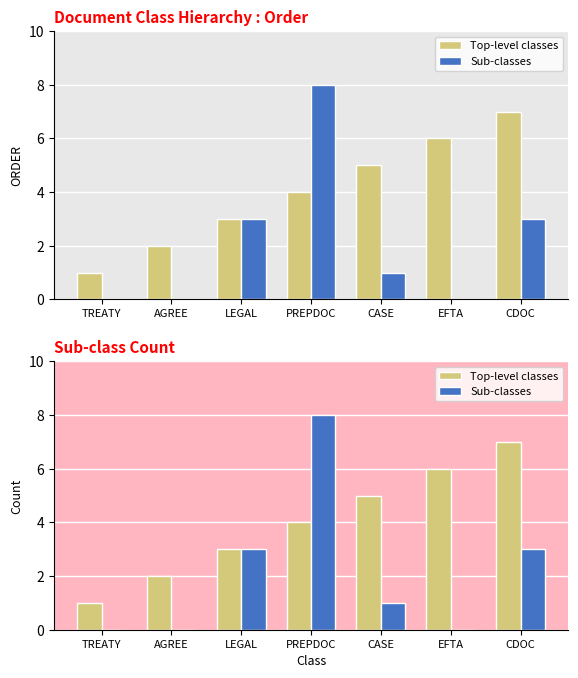

What is the value of the Sub-classes bar at the 7th from the left?

3